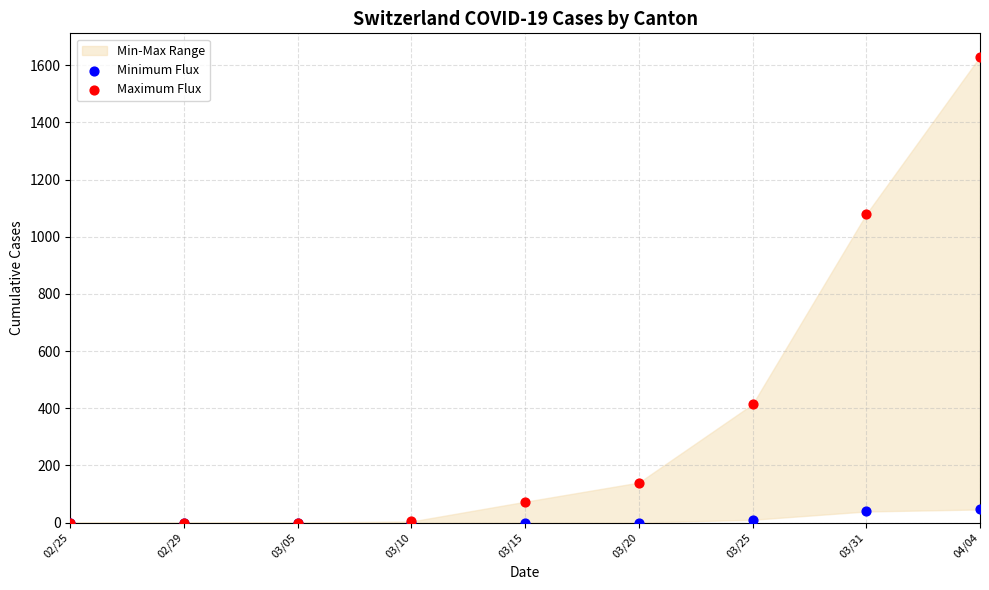

In the Maximum Flux series, what Y value is closest to 815?

1079